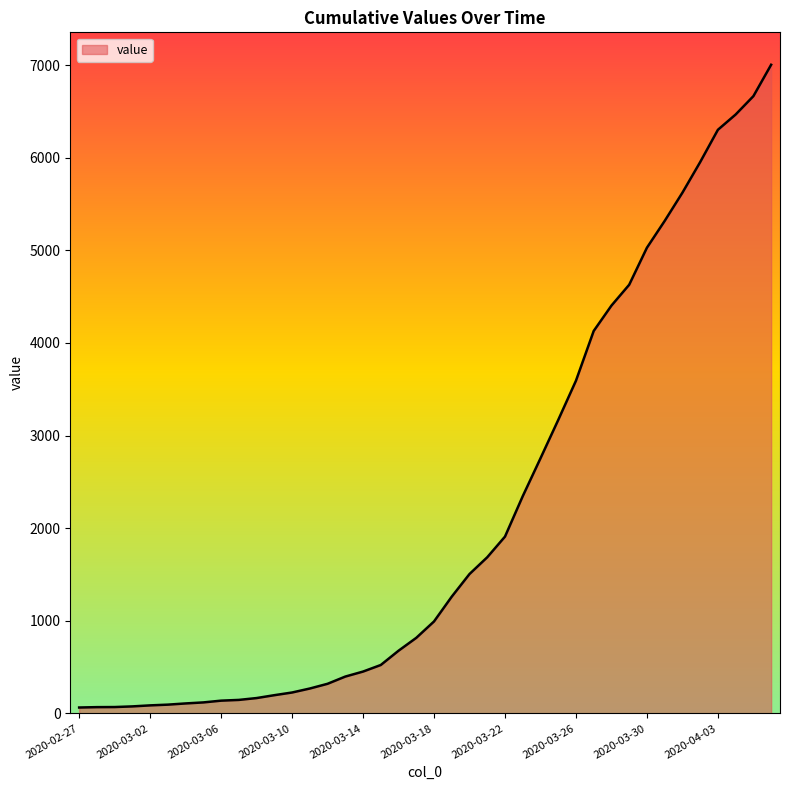

What is the greatest value displayed?

7003